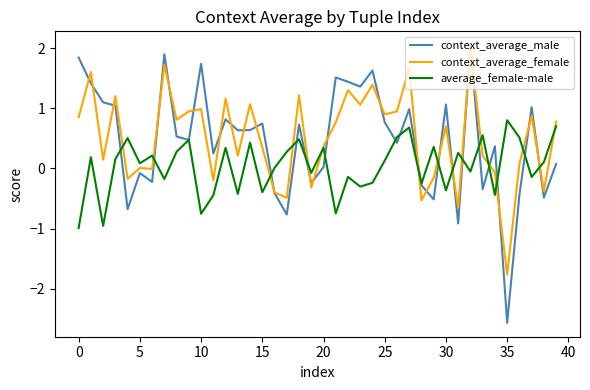

What is the minimum value shown in the chart?

-2.6